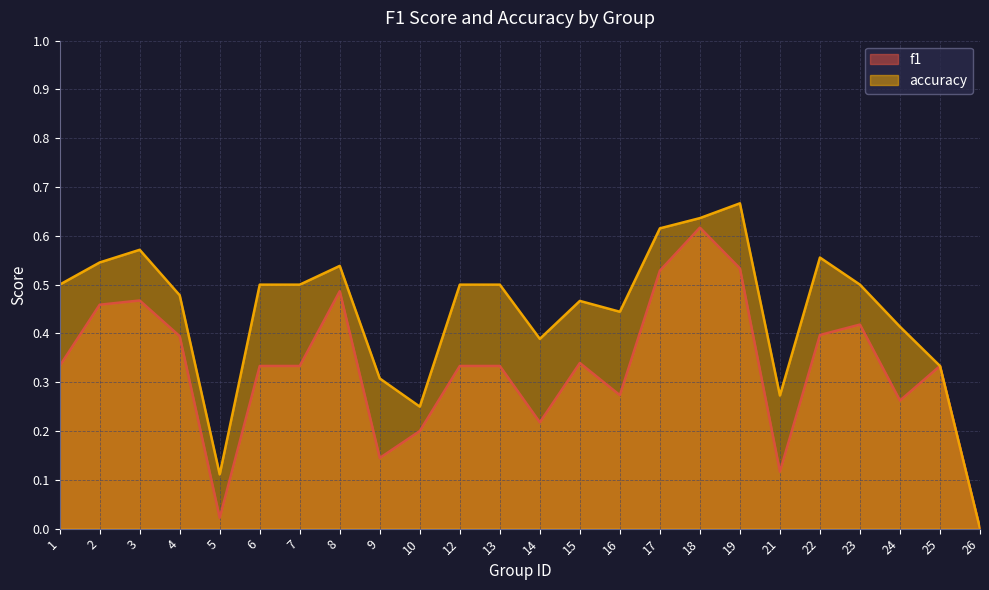

Is it true that accuracy equals 0.2 at 22?

False